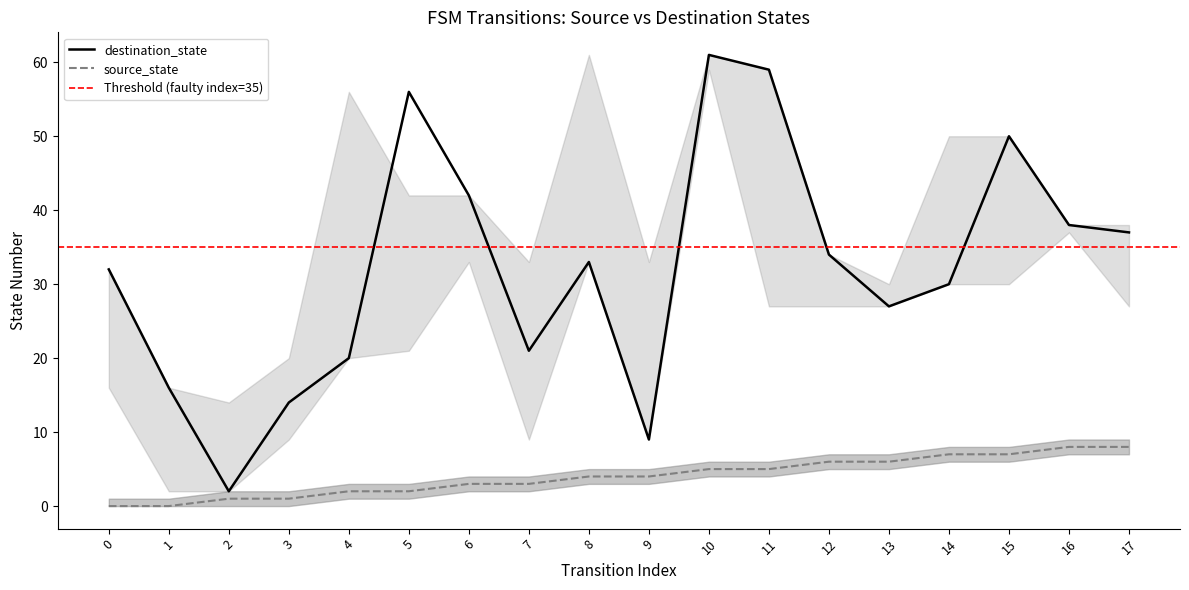

True or false: source_state and destination_state intersect in this chart.

False